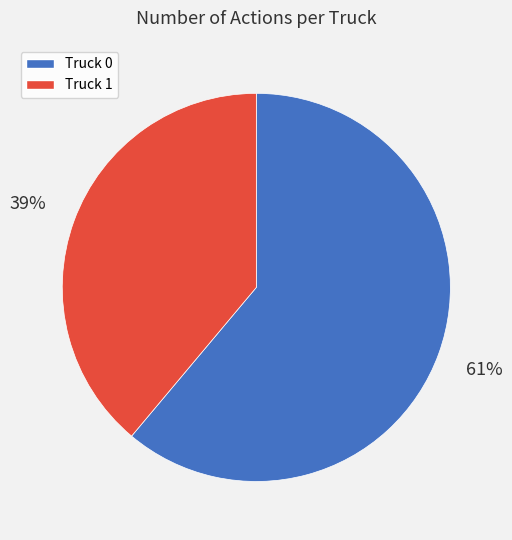

Is the sum of Truck 0 and Truck 1 greater than half?

Yes